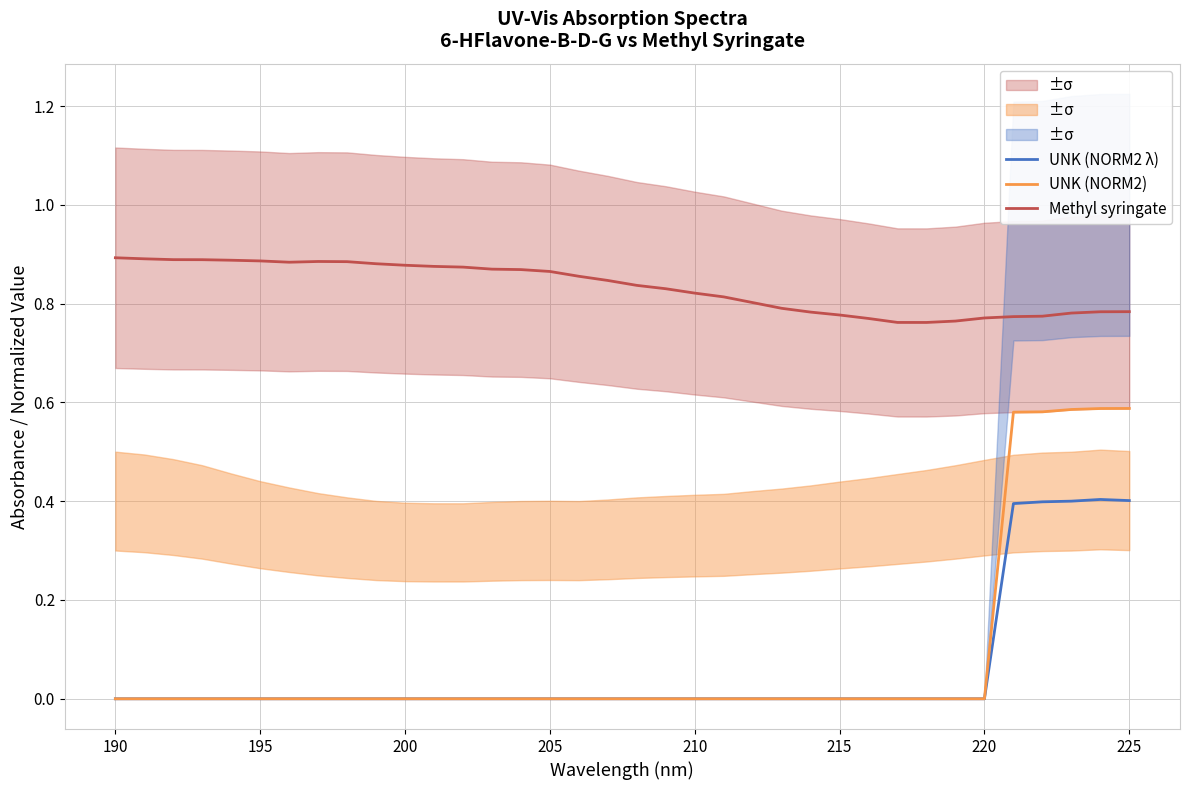

True or false: UNK (NORM2) and Methyl syringate cross at least once.

False